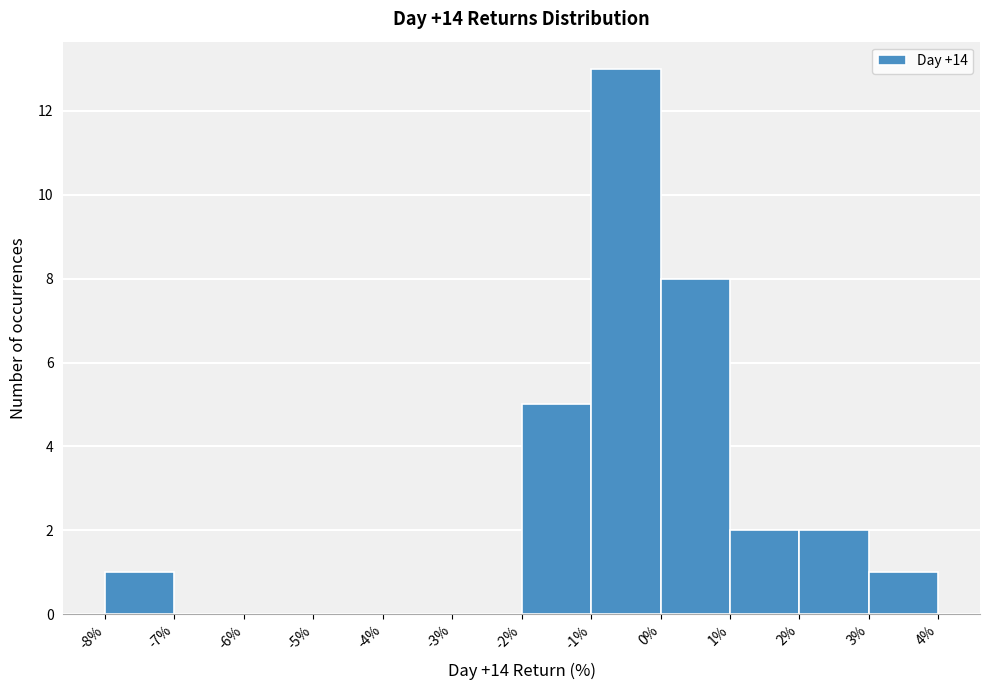

Reading left to right, transcribe this chart: for each bar, give the range it covers on the x-axis and its height. The values are not printed on the chart, so give them approximately, as read against the axis.

-8% to -7%: 1
-7% to -6%: 0
-6% to -5%: 0
-5% to -4%: 0
-4% to -3%: 0
-3% to -2%: 0
-2% to -1%: 5
-1% to 0%: 13
0% to 1%: 8
1% to 2%: 2
2% to 3%: 2
3% to 4%: 1